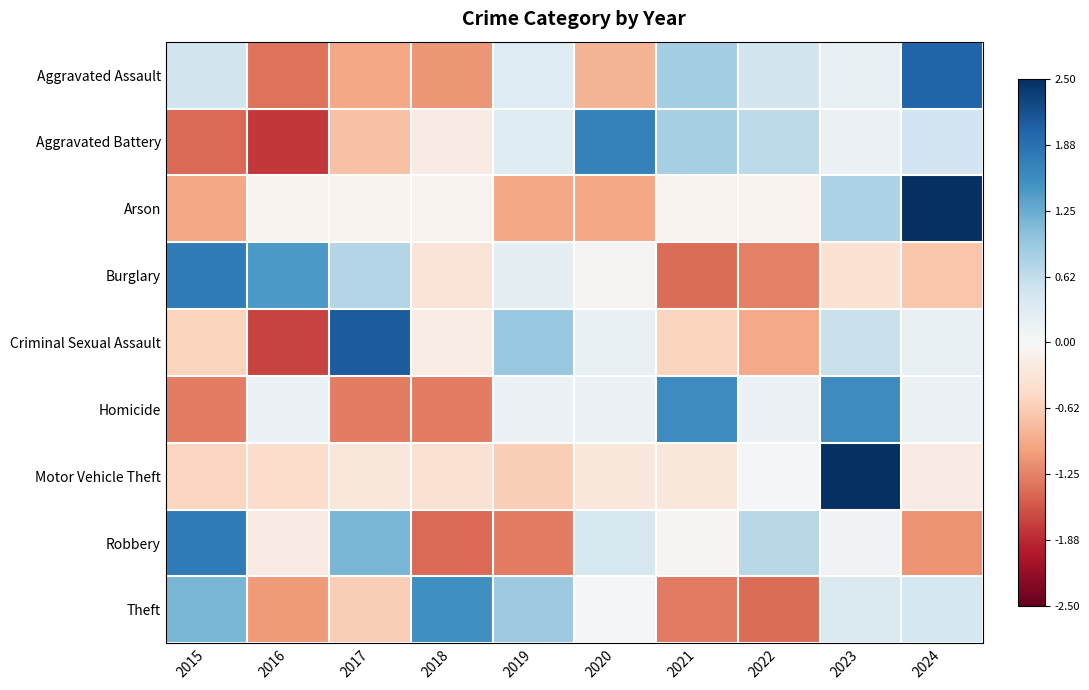

At which category does the chart reach its peak across all series?

2023